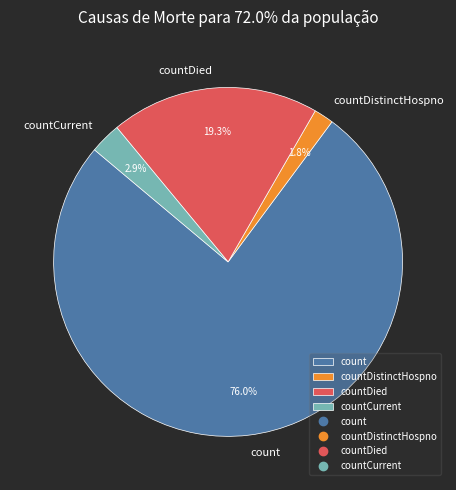

What percentage is the count slice, to the nearest percent?

76%